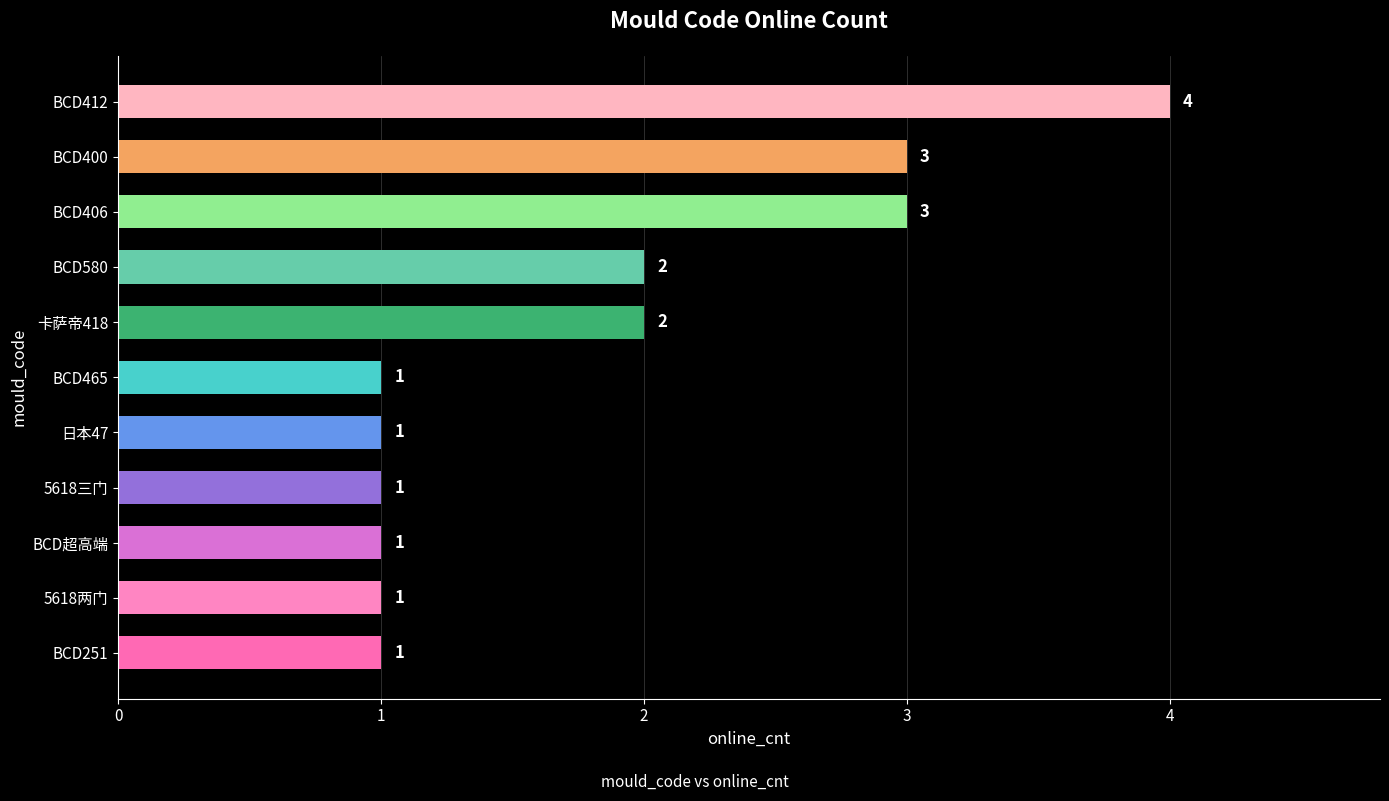

What is the change in value from BCD超高端 to 卡萨帝418?

+1